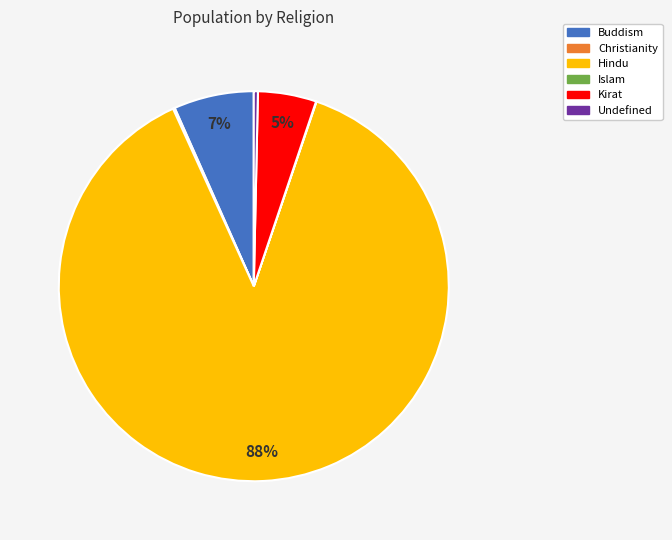

True or false: Kirat accounts for 5% of the total.

True